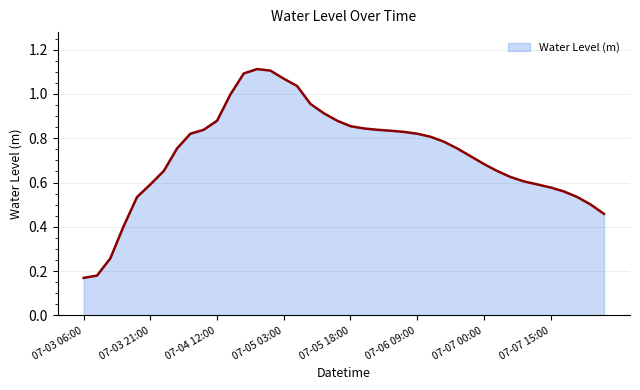

At which category does the chart reach its peak across all series?

07-04 21:00